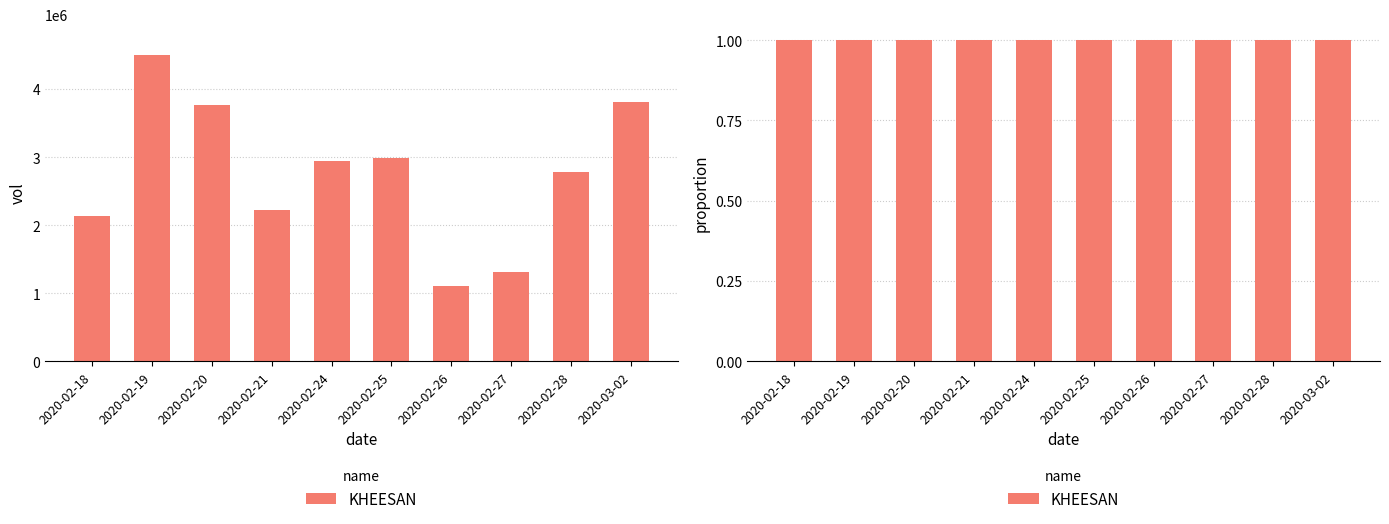

At which label is the value closest to 2804150?

2020-02-28